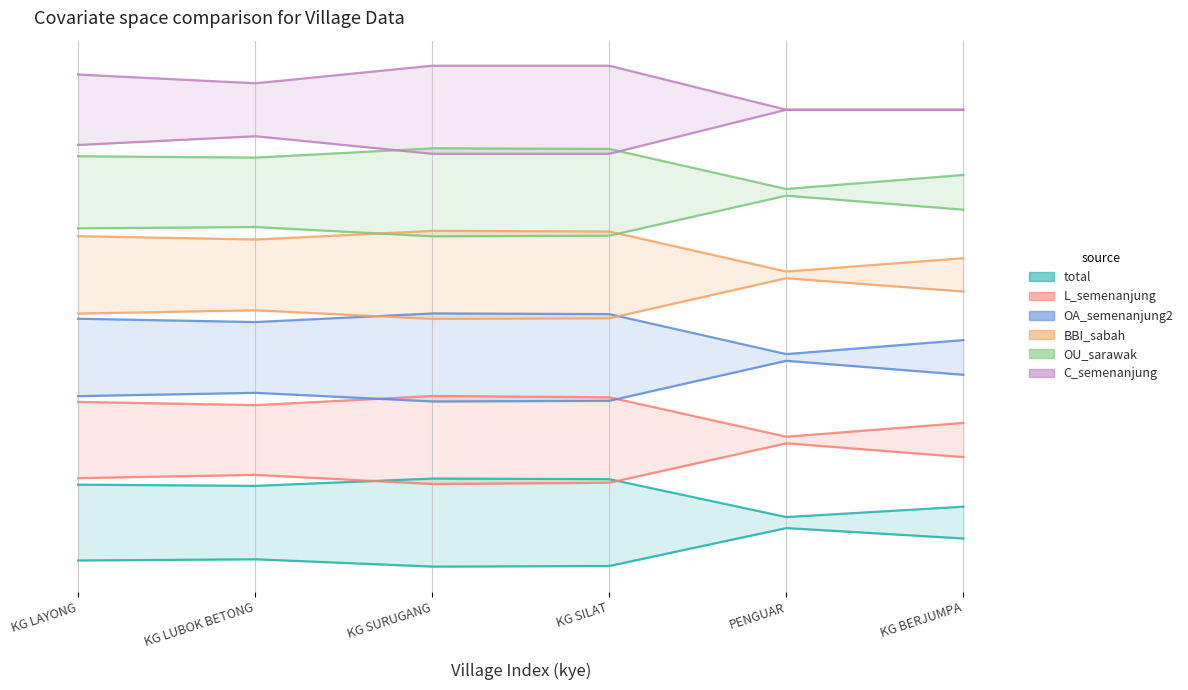

Count the C_semenanjung values in the range 0 to 5.

6